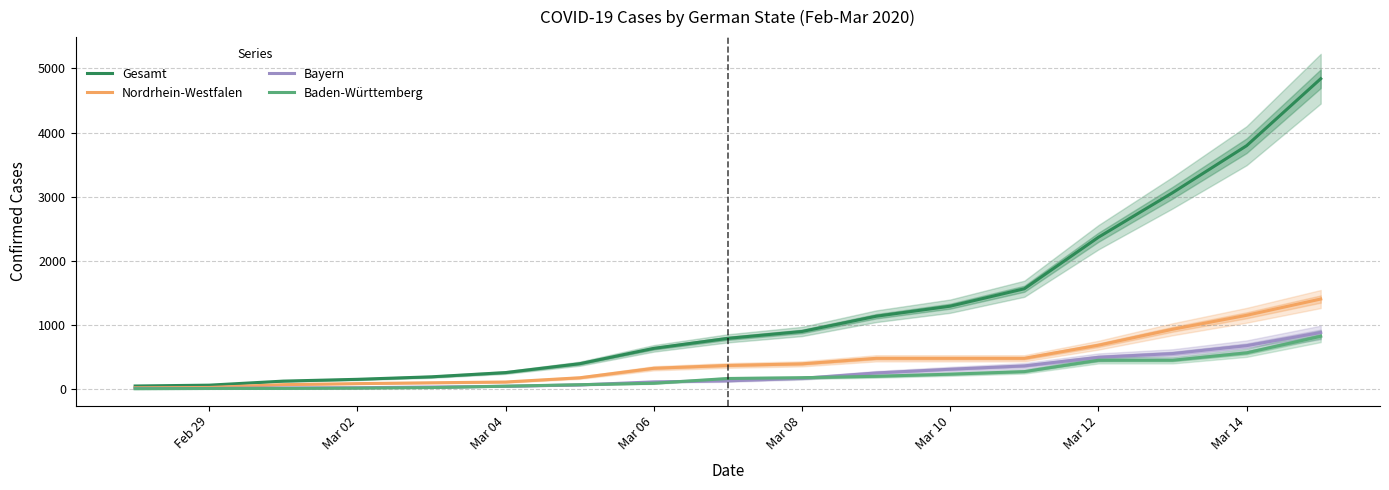

What is the difference between the Baden-Württemberg values at Mar 14 and Mar 02?

549